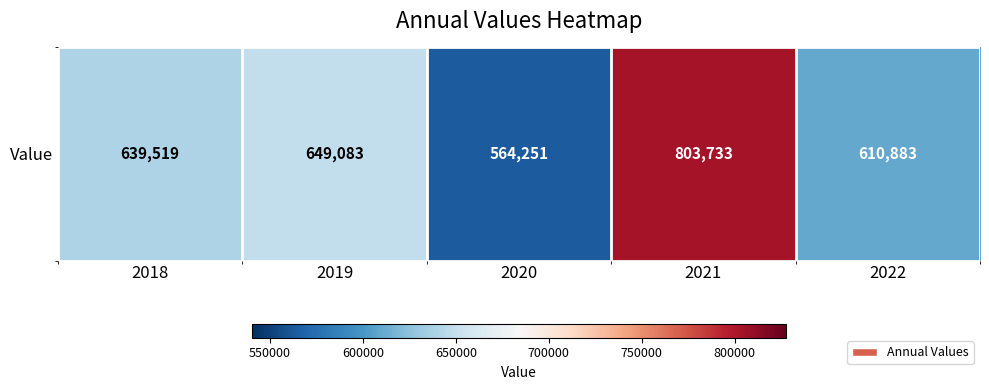

Rank the categories by value from highest to lowest.

2021, 2019, 2018, 2022, 2020